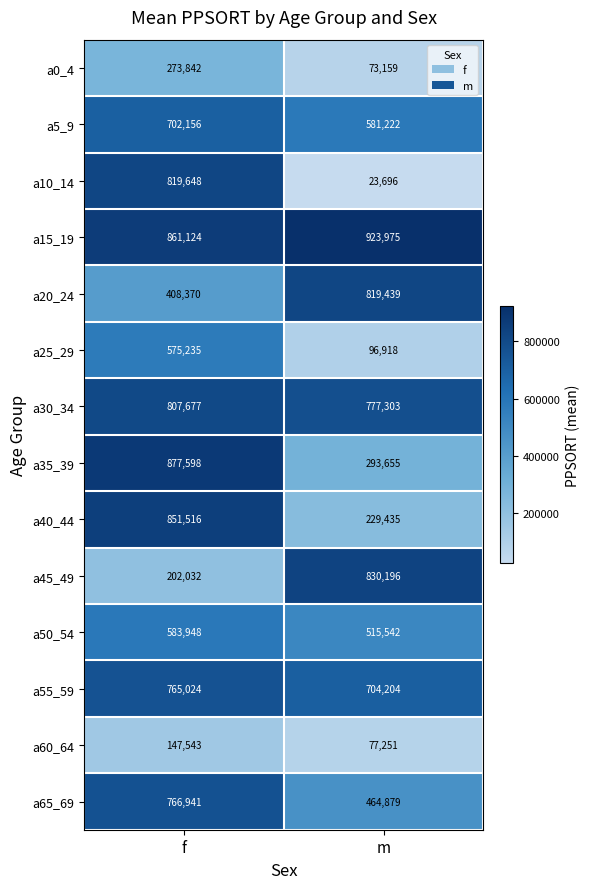

What is the spread (max minus min) of values at f?

730055